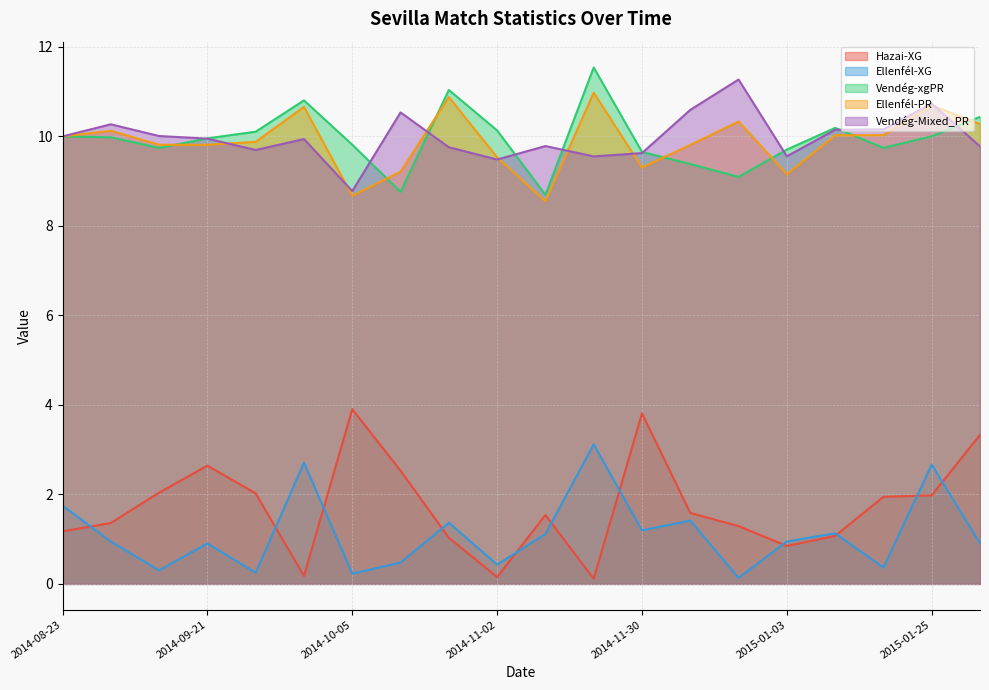

In Ellenfél-PR, how many points are lower than both neighbors (excluding endpoints)?

5